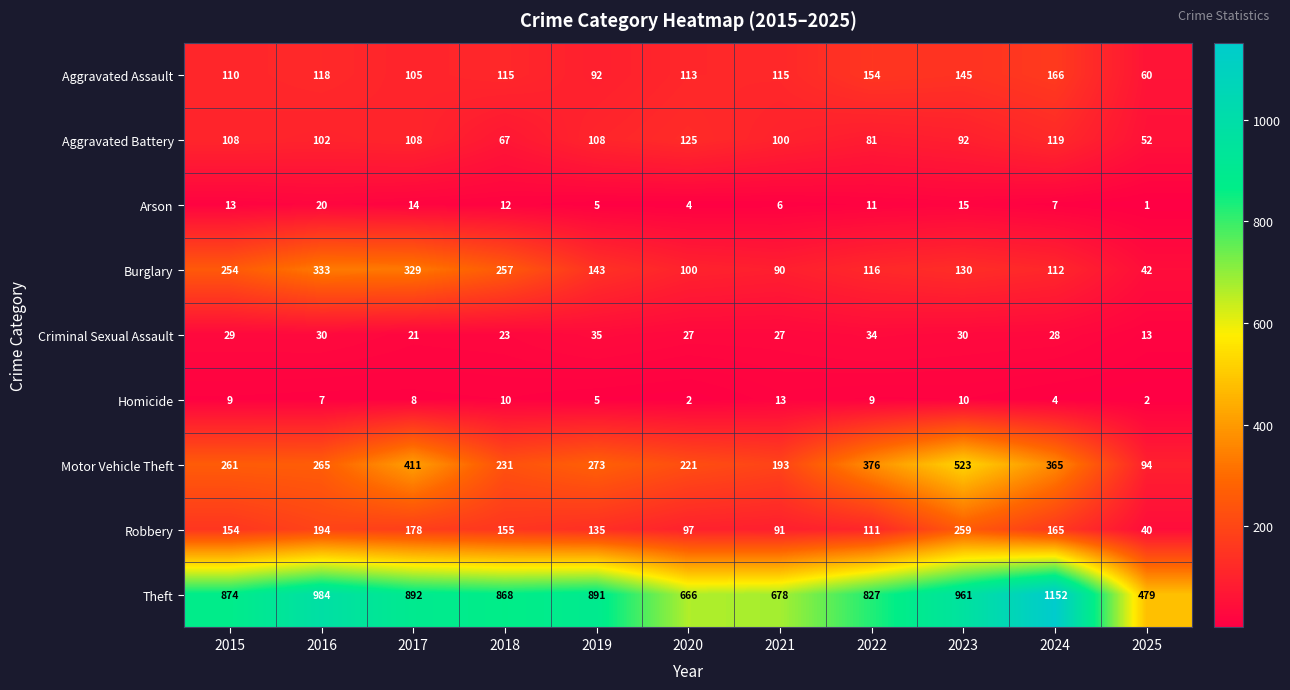

List the series in order of their peak value, highest first.

Theft, Motor Vehicle Theft, Burglary, Robbery, Aggravated Assault, Aggravated Battery, Criminal Sexual Assault, Arson, Homicide